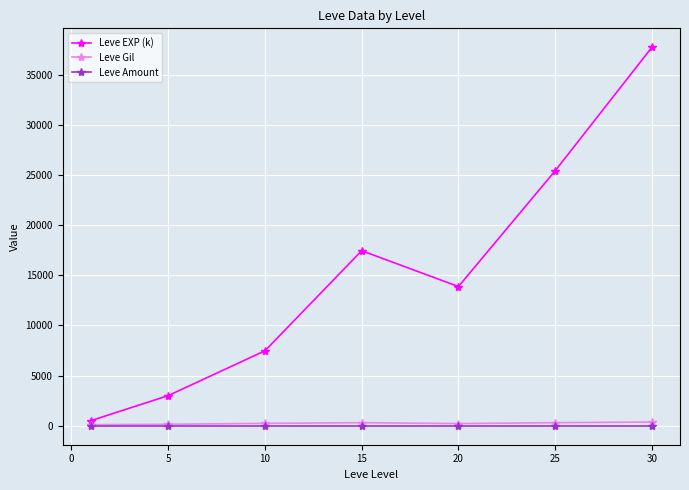

What are all the series names shown in the legend?

Leve EXP (k), Leve Gil, Leve Amount